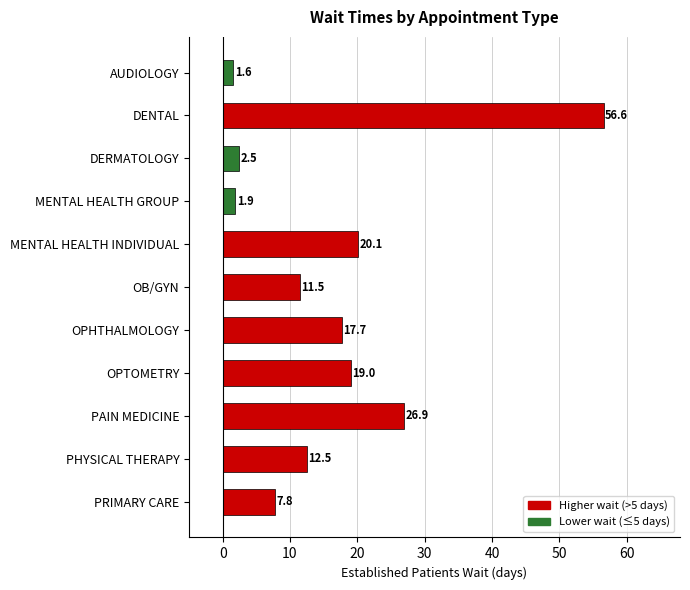

Which has a higher value, AUDIOLOGY or OPTOMETRY?

OPTOMETRY